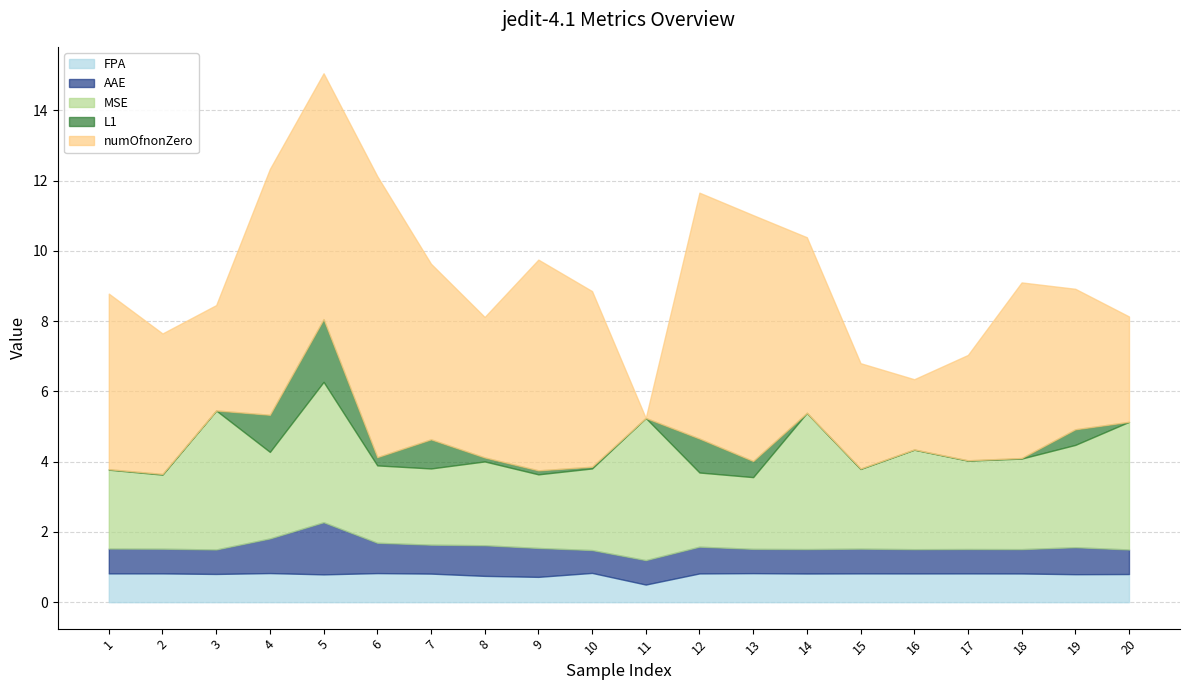

True or false: MSE and FPA intersect in this chart.

False